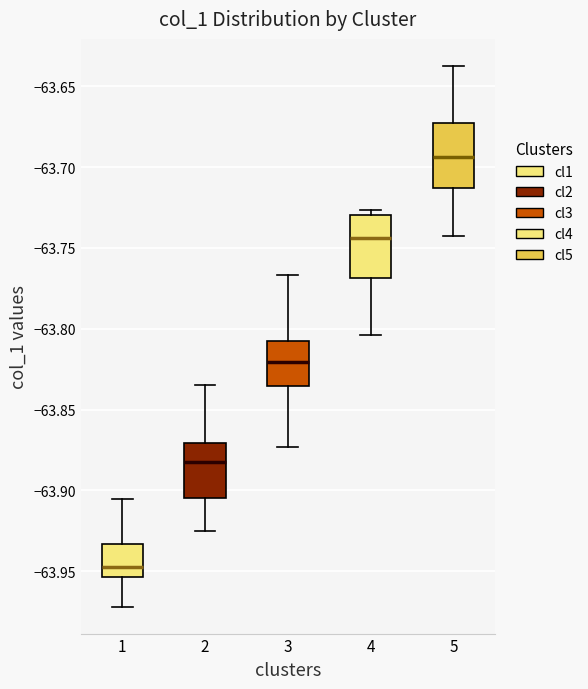

Reading left to right, transcribe this box plot: for each box, give where its median line is, the range the box spans, and where its two whiskers end, as read against the y-axis. The values are not printed on the chart, so give them approximately, as read against the axis.

1: median -63.945, box -63.955 to -63.935, whiskers -63.970 to -63.905
2: median -63.885, box -63.905 to -63.870, whiskers -63.925 to -63.835
3: median -63.820, box -63.835 to -63.810, whiskers -63.875 to -63.765
4: median -63.745, box -63.770 to -63.730, whiskers -63.805 to -63.725
5: median -63.695, box -63.715 to -63.675, whiskers -63.740 to -63.635